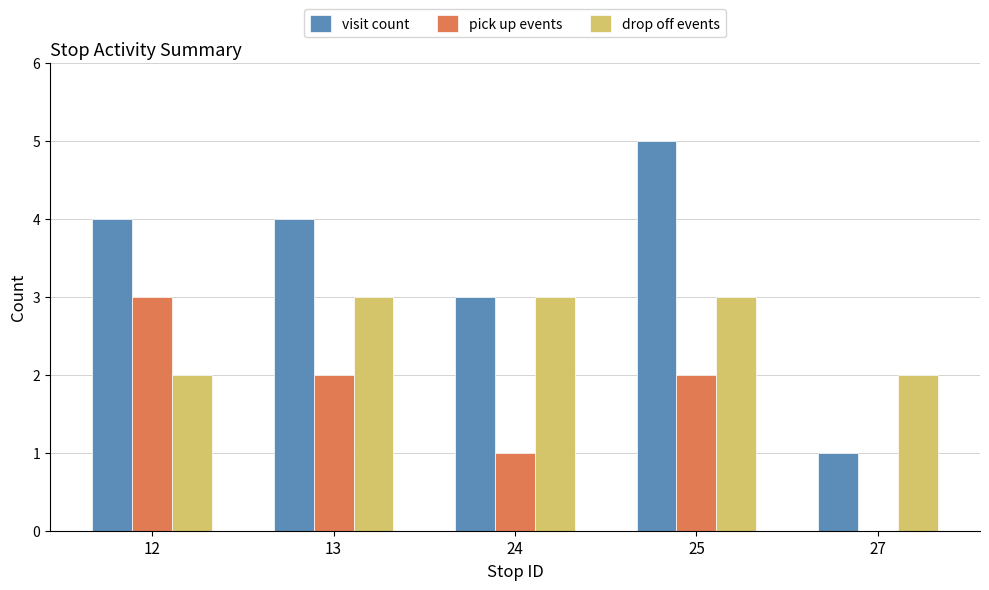

What are all the series names shown in the legend?

visit count, pick up events, drop off events